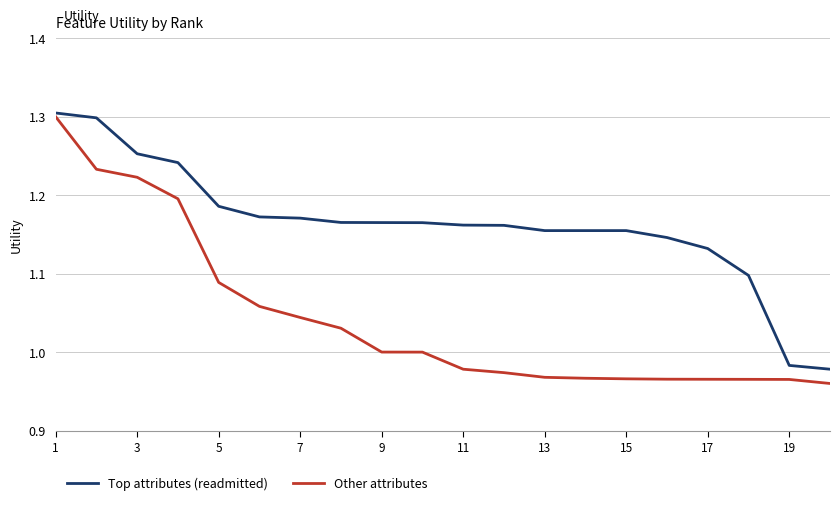

Which series has the largest total across all categories?

Top attributes (readmitted)